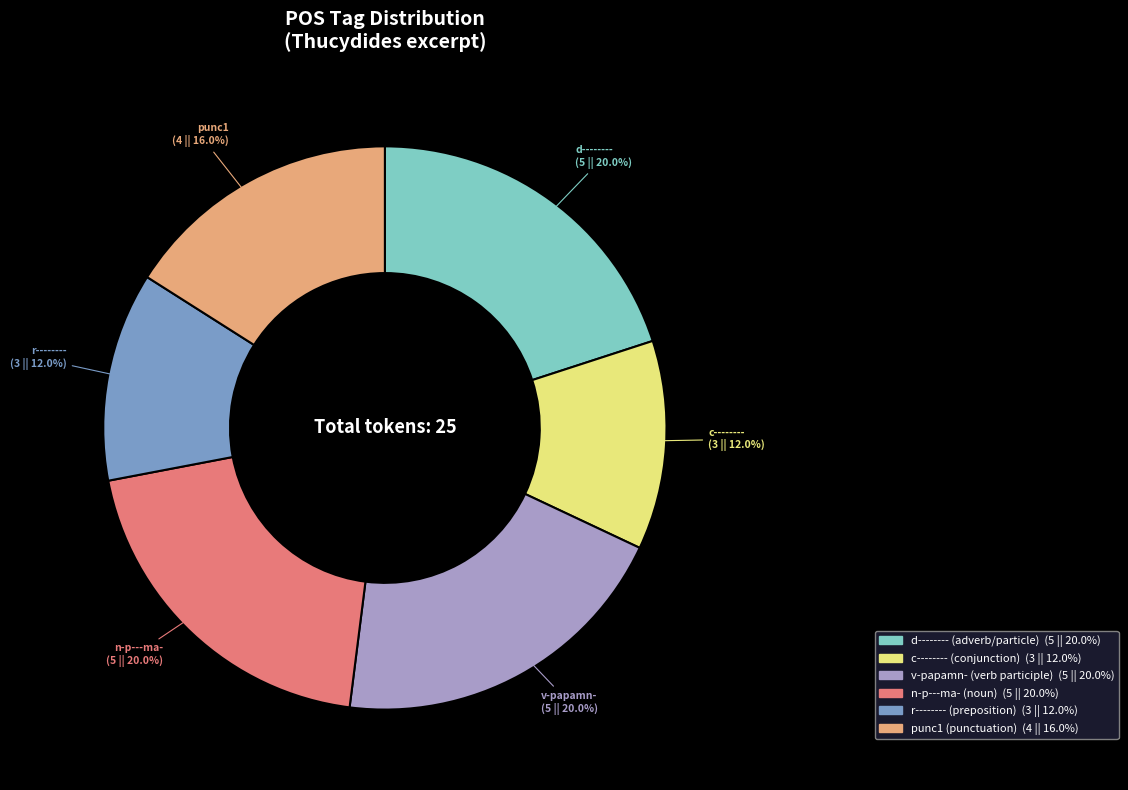

Approximately how many times larger is the value at r-------- compared to n-p---ma-?

0.6